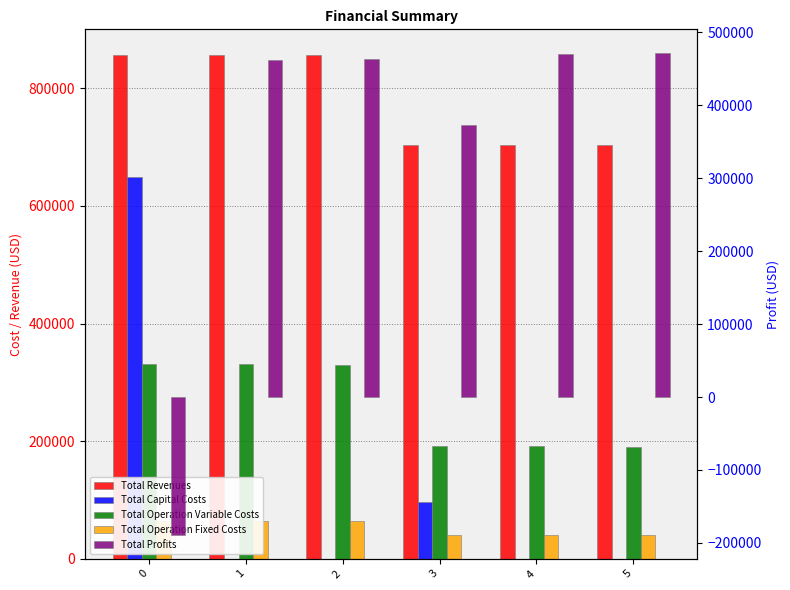

How many data points does each series have?

6